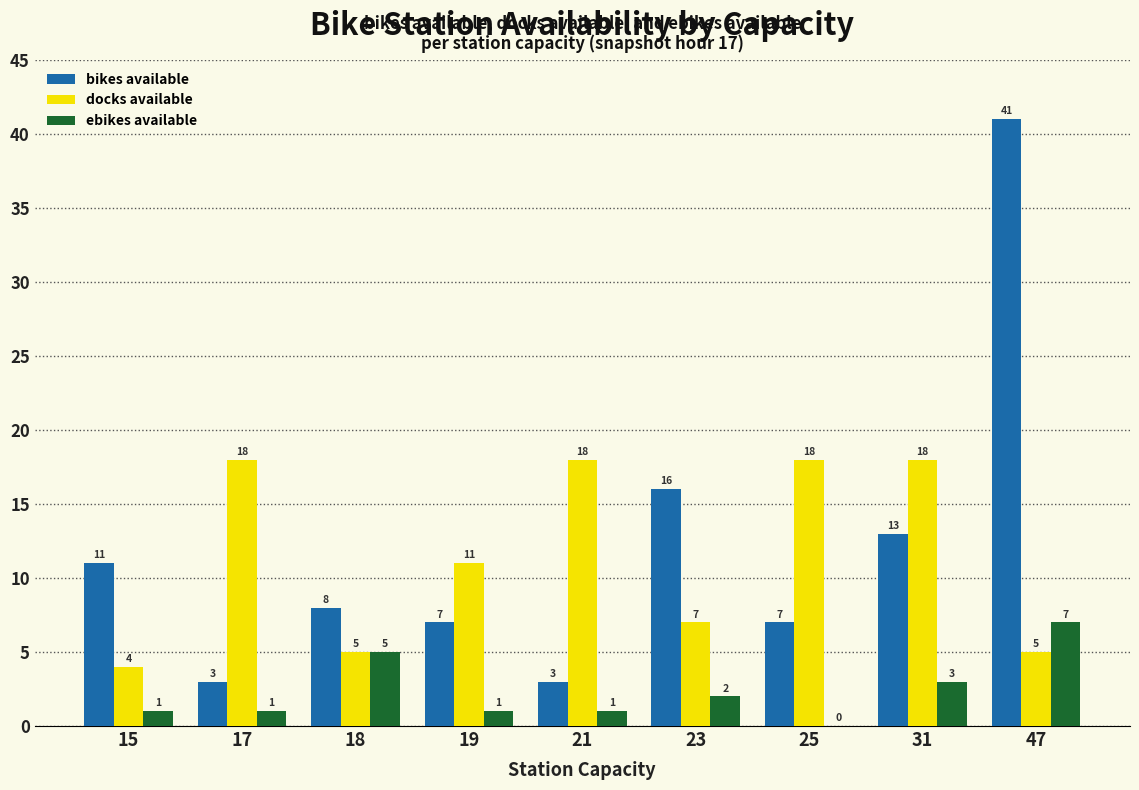

What is the highest value of the bikes available series?

41